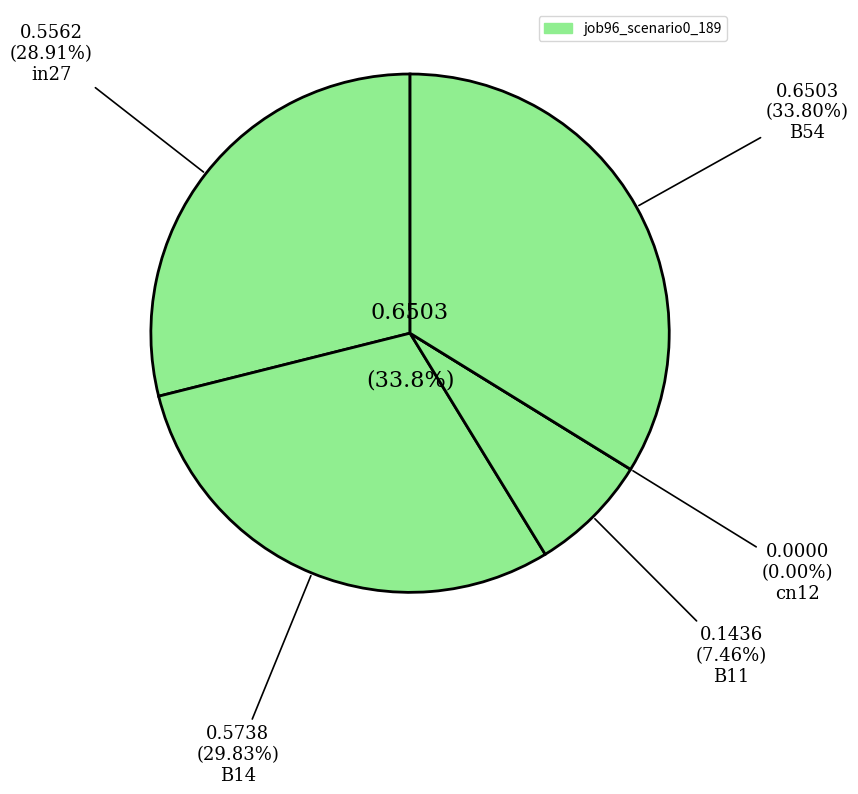

How many segments does this pie chart have?

5